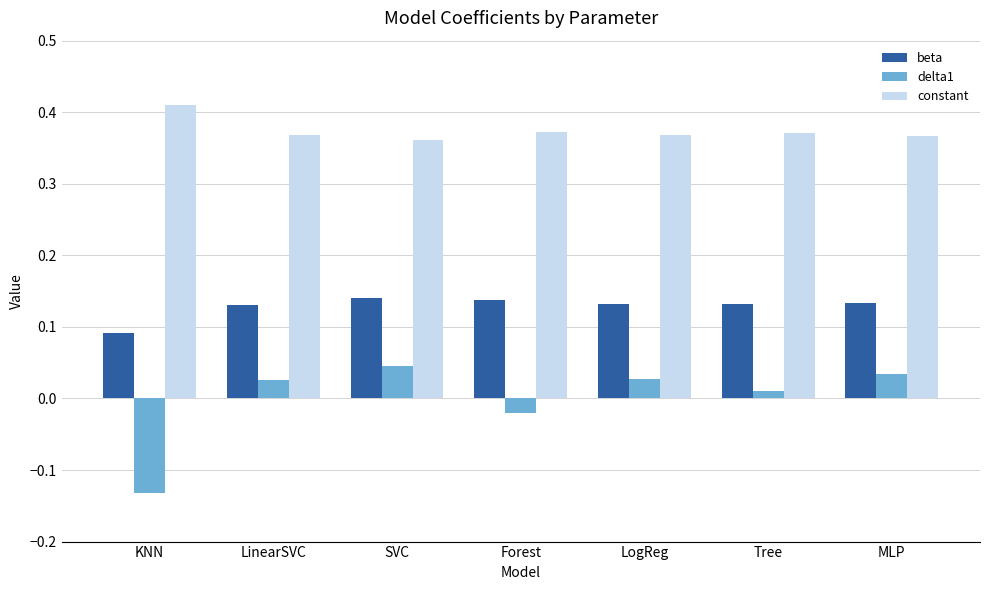

Which category has the lowest value across all series?

KNN